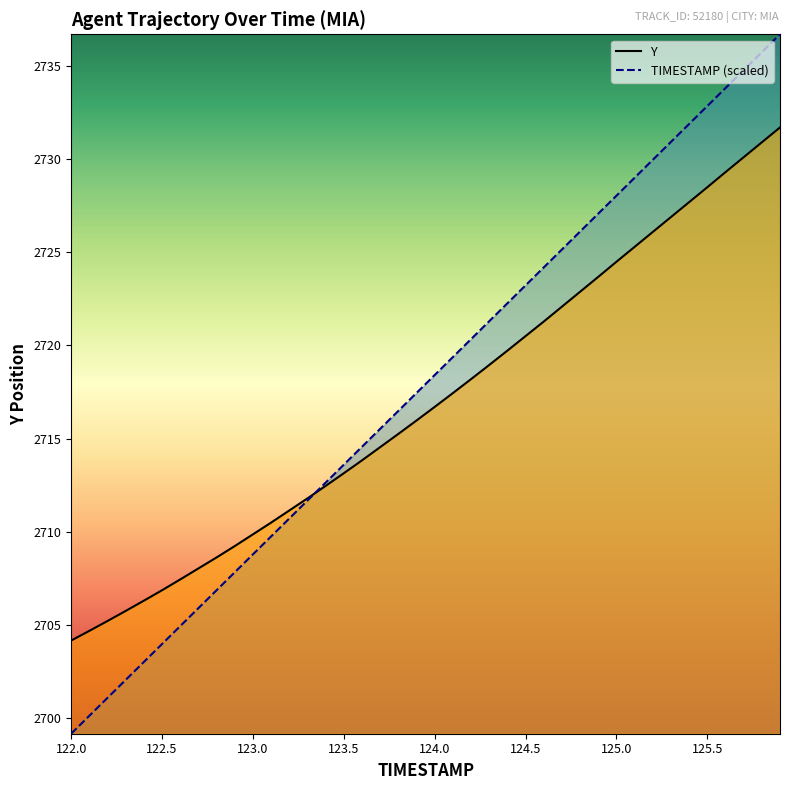

Which series has the widest spread of values?

TIMESTAMP